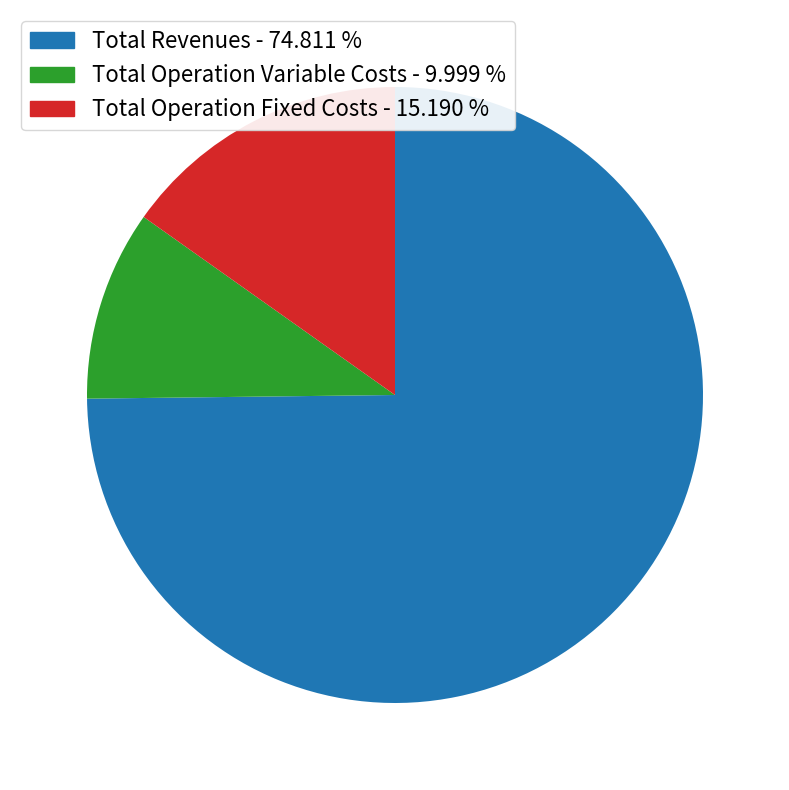

How many slices are in this pie chart?

3